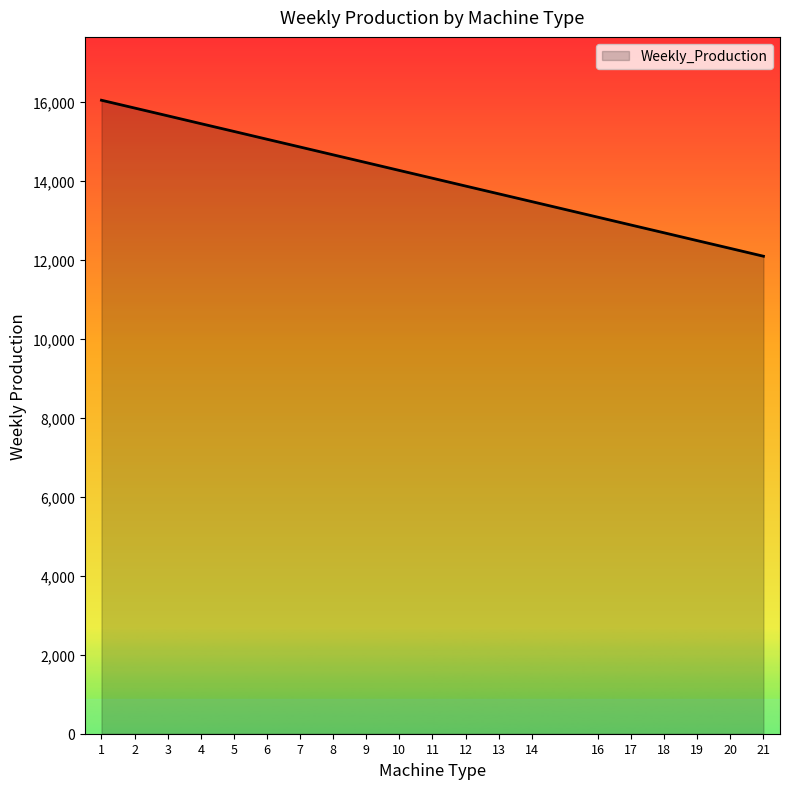

What is the average value?

14102